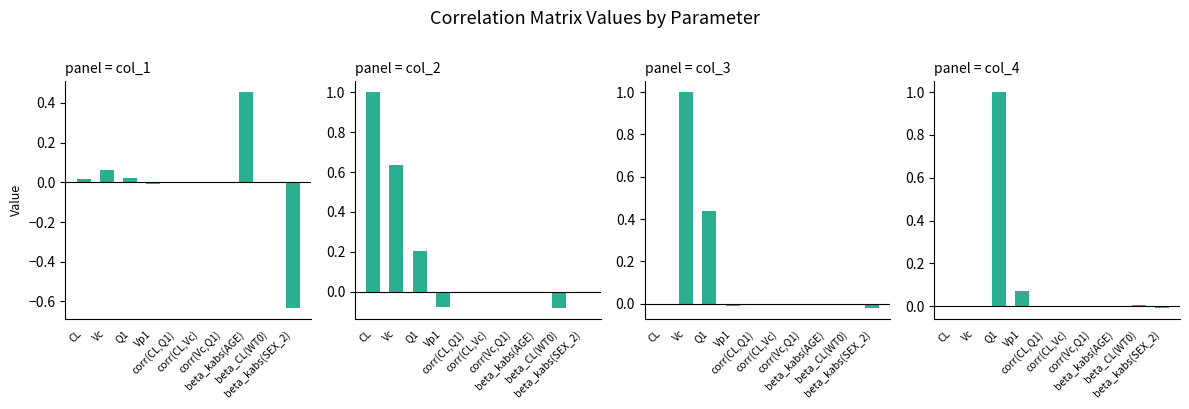

Does the chart contain any negative values?

Yes